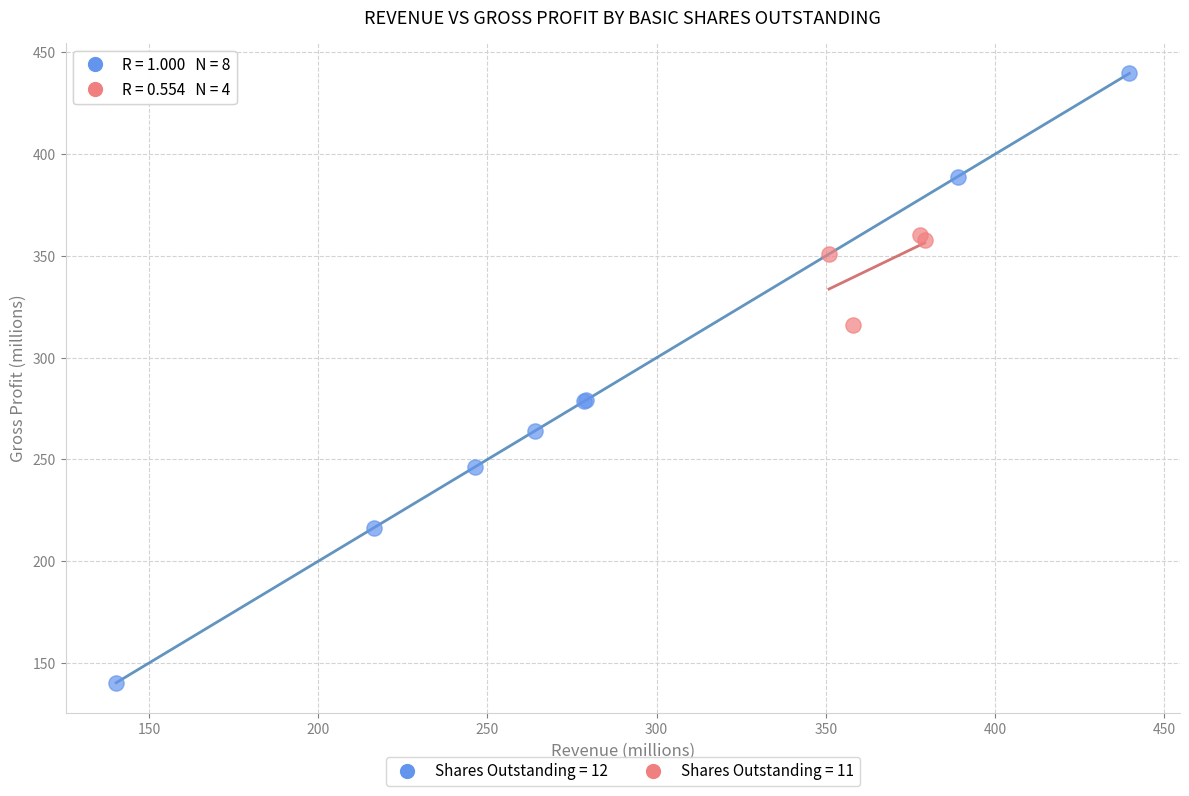

Which series contains the highest Y value?

Shares Outstanding = 12